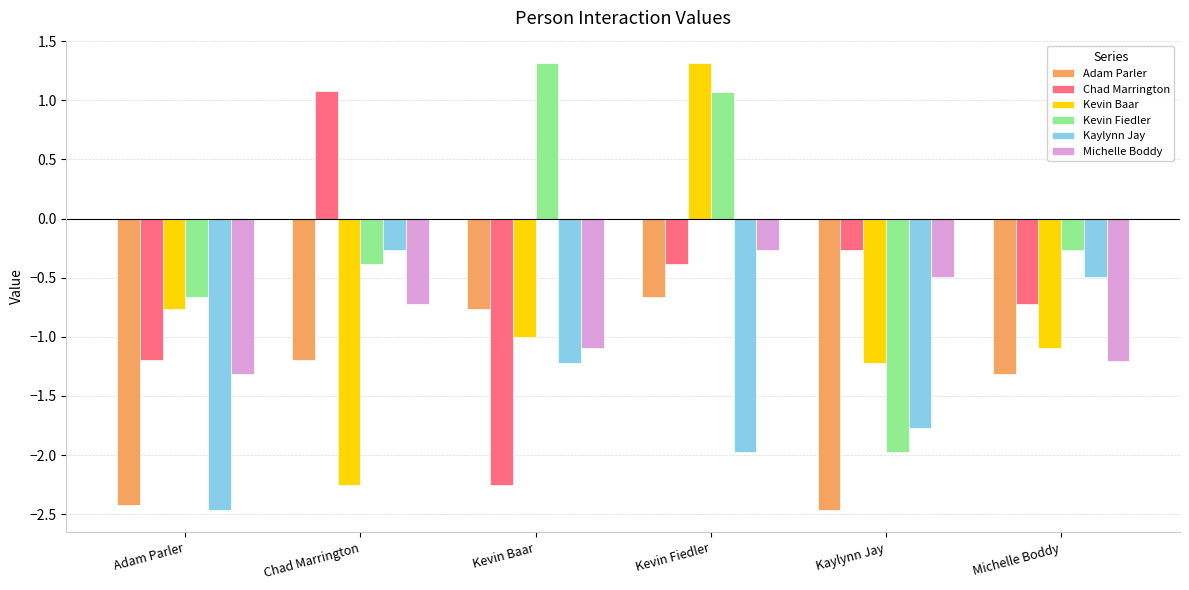

How many distinct data groups are displayed?

6